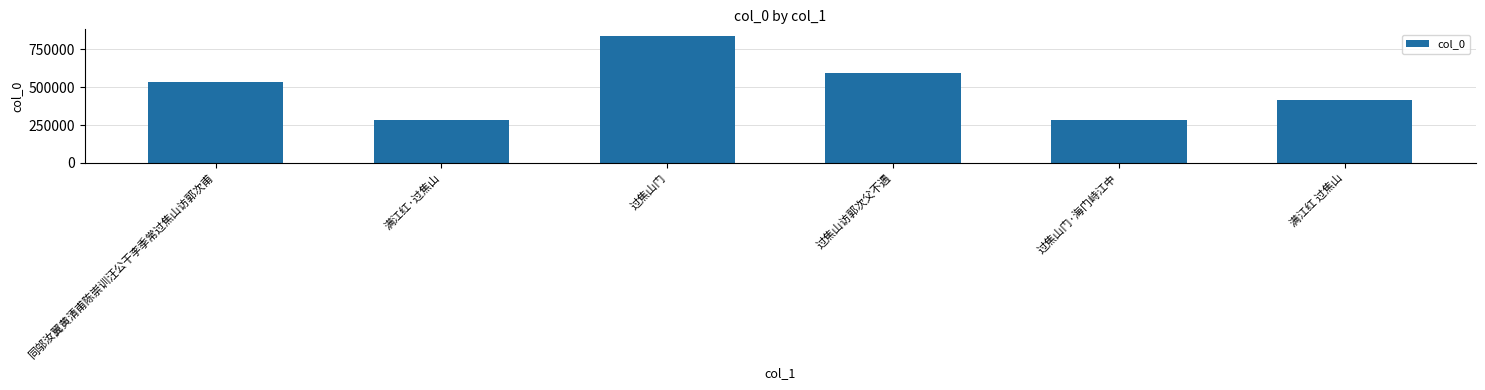

What is the average value?

492388